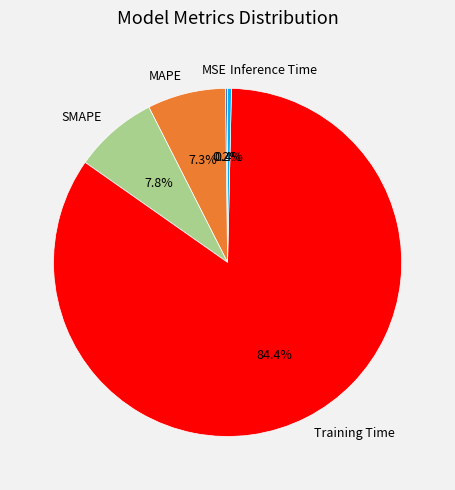

Which has a higher value, MAPE or Training Time?

Training Time